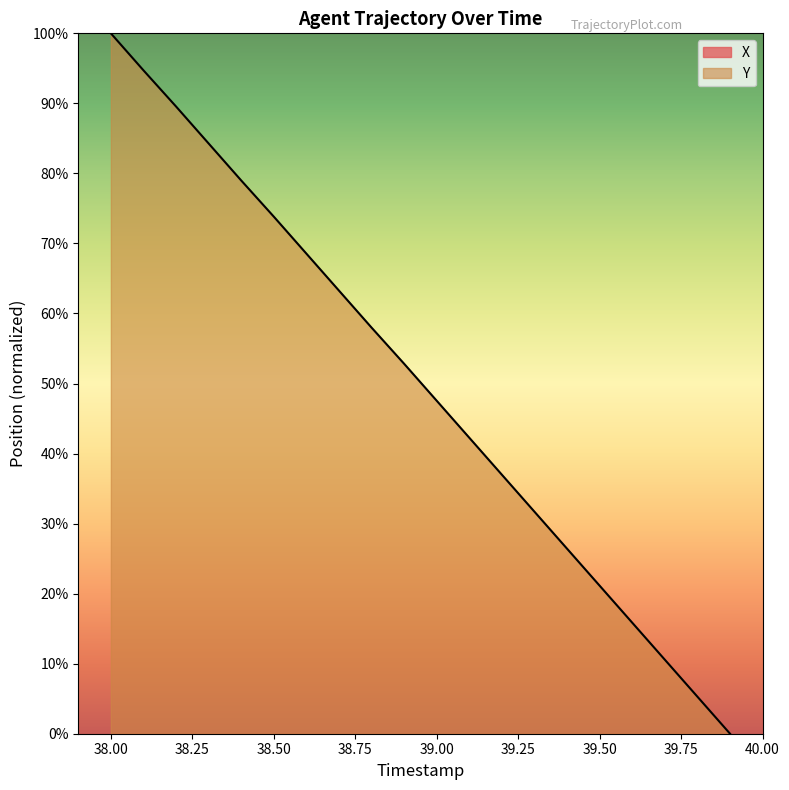

What is the total value across all series at 39.75?

1189.9